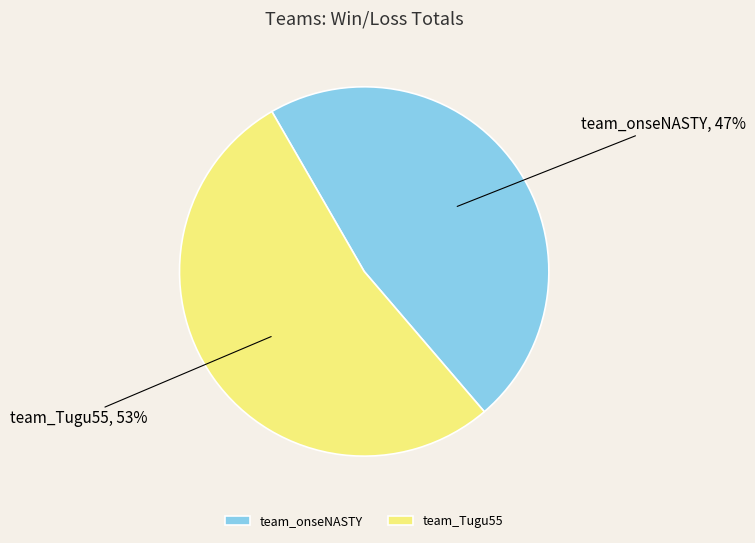

Count the number of slices in the pie.

2